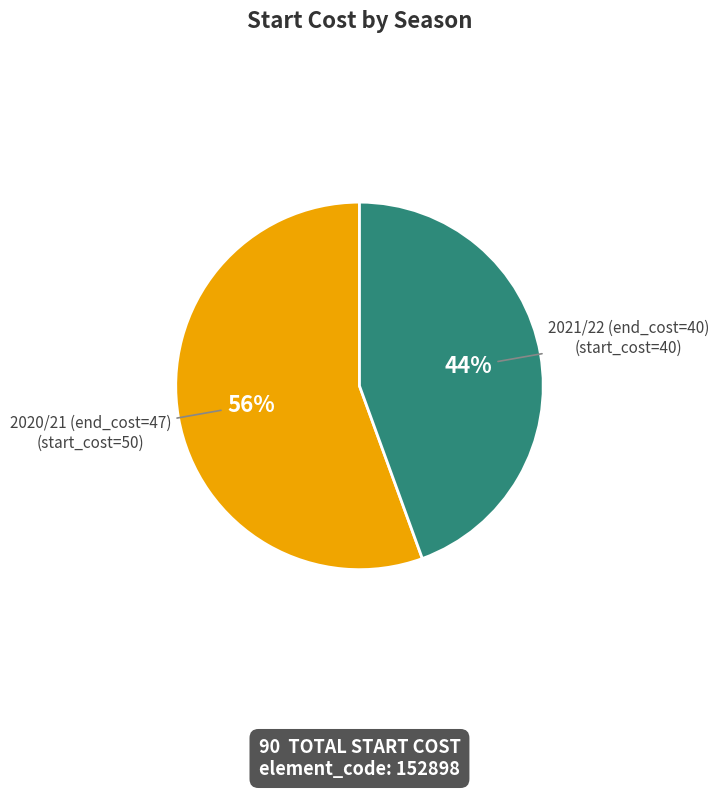

Count the number of slices in the pie.

2